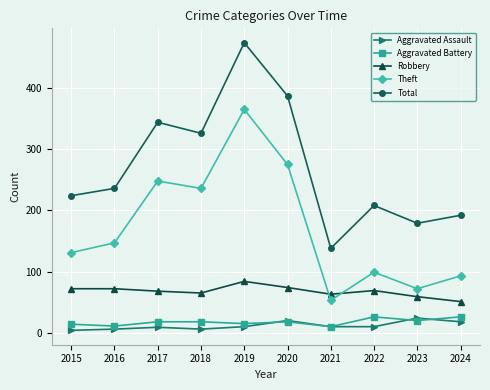

Between 2019 and 2020, which series saw the biggest shift?

Theft